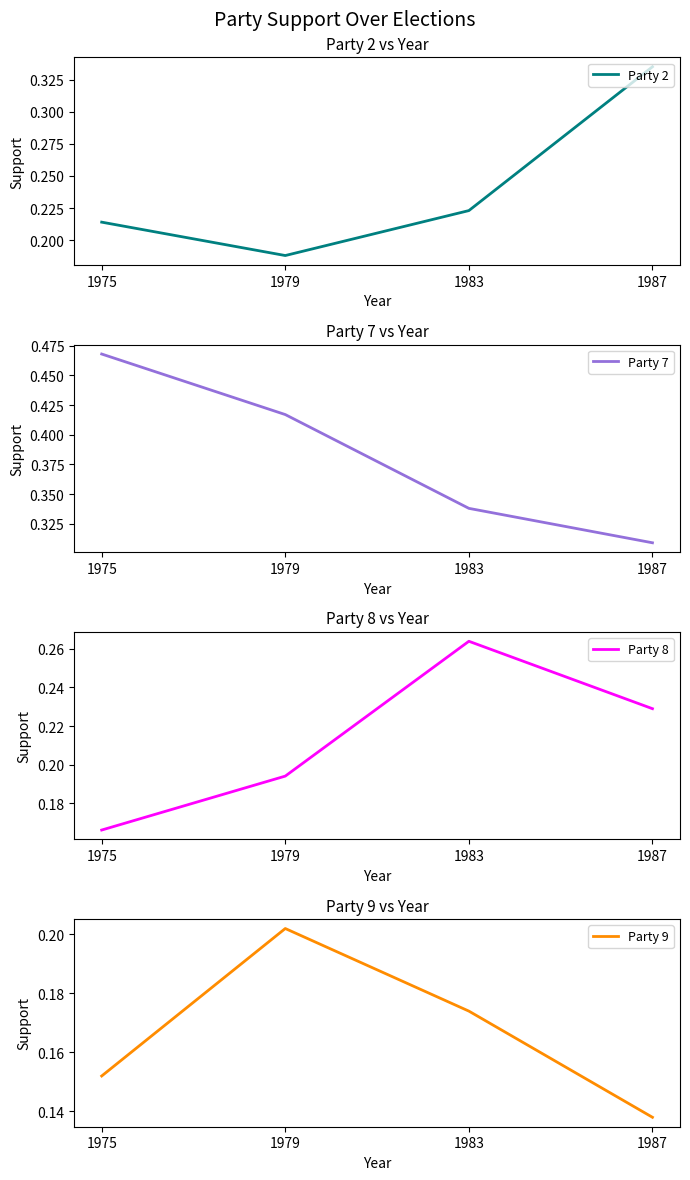

Is this an area chart (filled region under the line)?

No